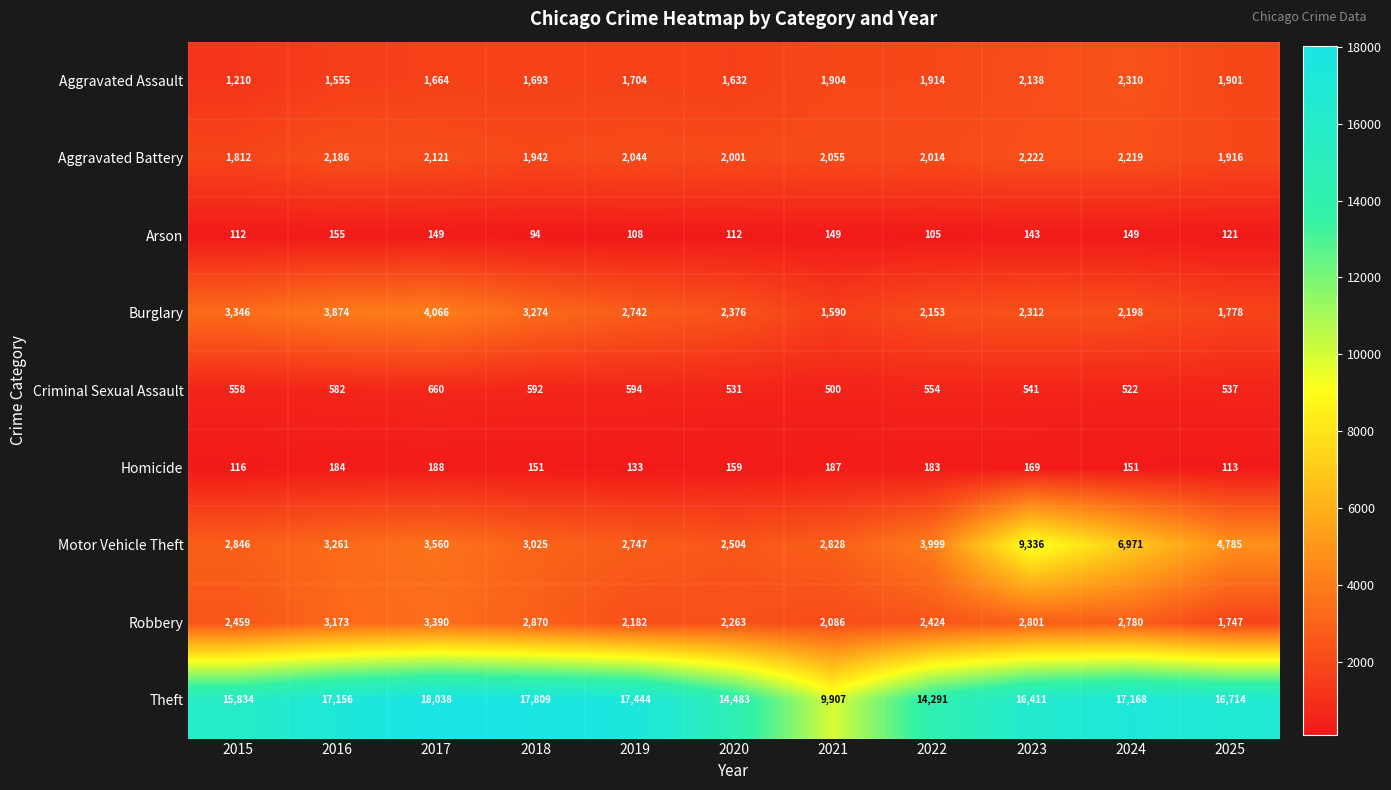

What is the smallest value displayed?

94